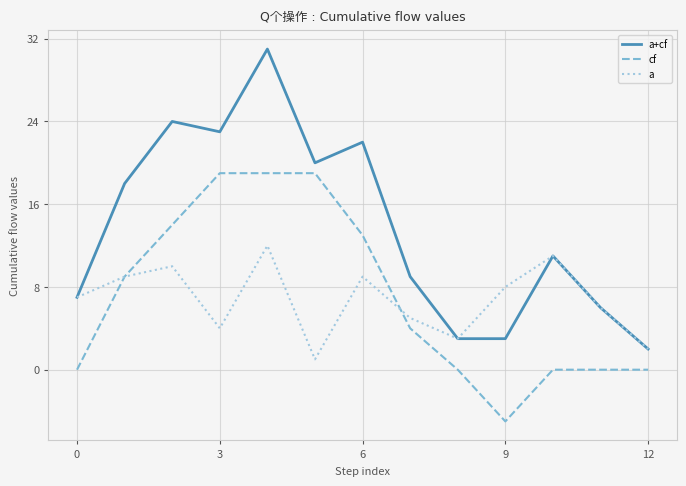

True or false: a+cf and cf intersect in this chart.

False